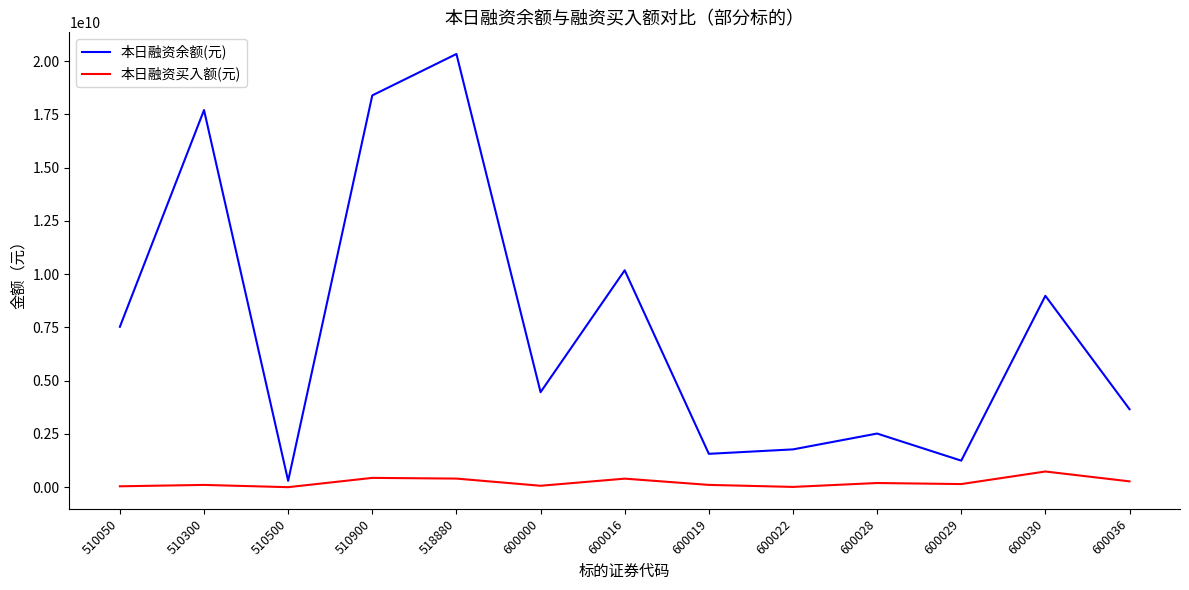

What is the sum of all 本日融资买入额(元) values?

2974050046